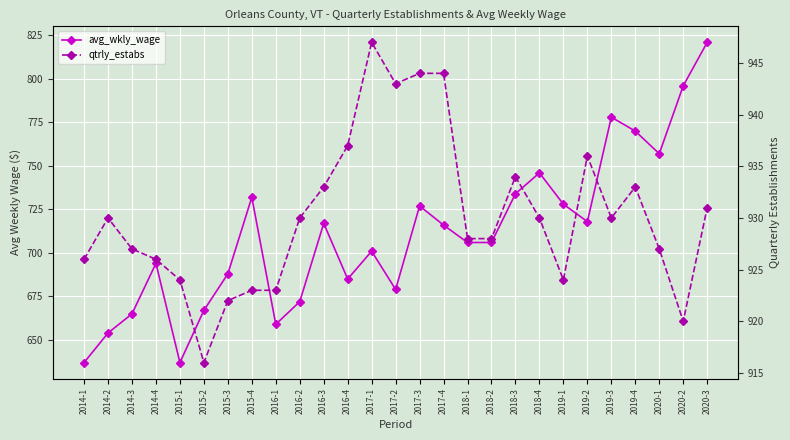

Read the qtrly_estabs value at 2019-2.

936